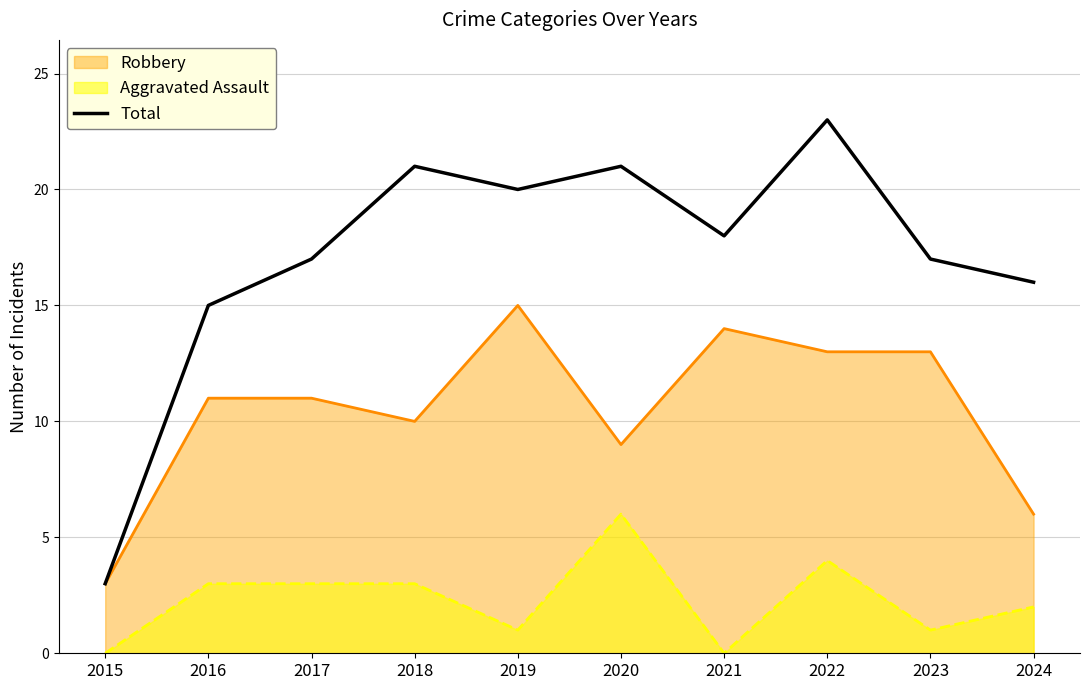

At which label is the value closest to 13?

2016